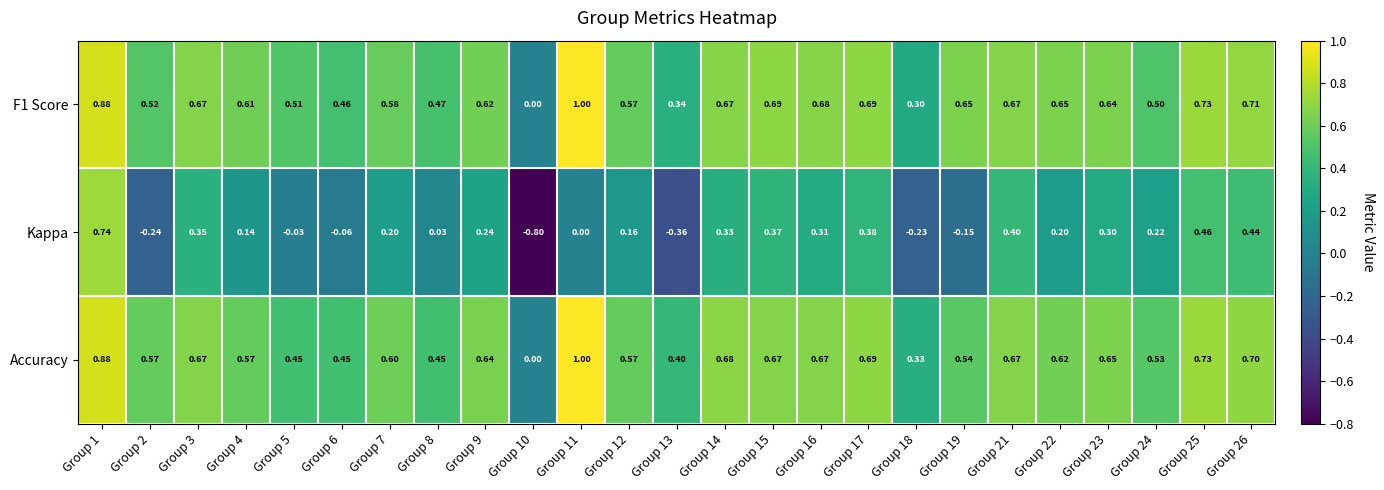

Which series has the largest range (max minus min)?

Kappa